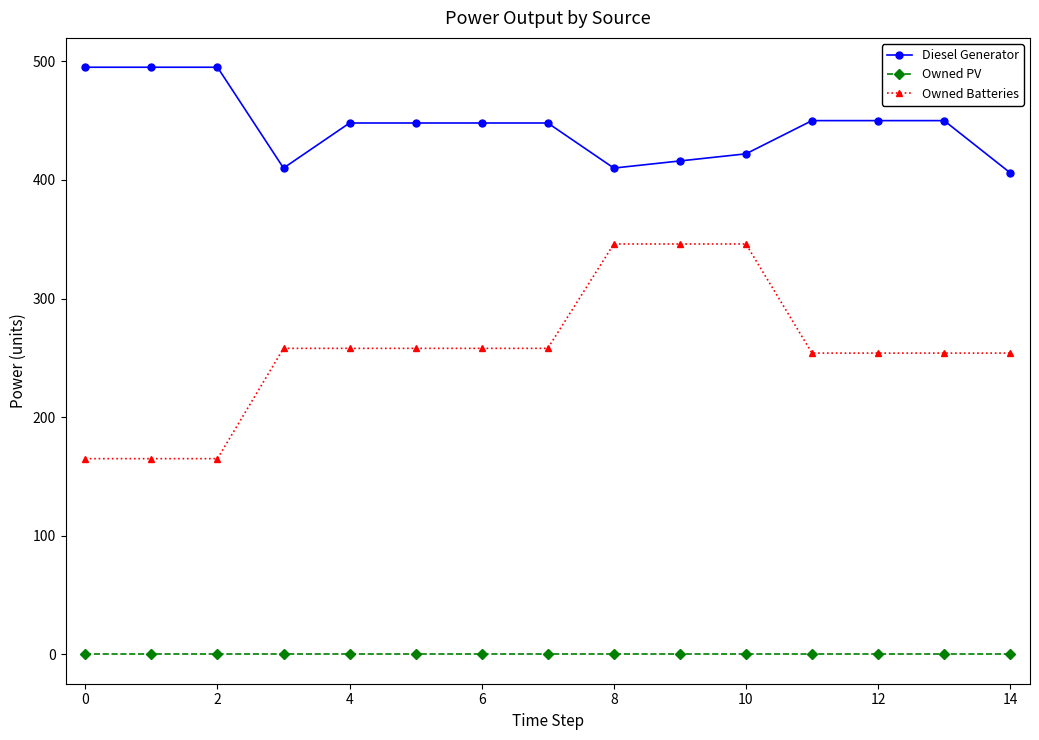

What is the value of the Owned Batteries point at the 15th from the left?

254